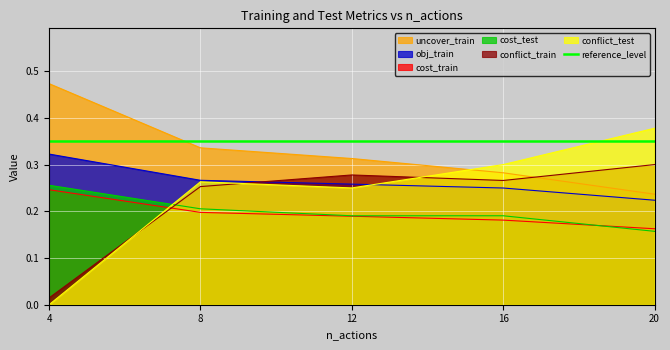

How many lines are shown in the chart?

6